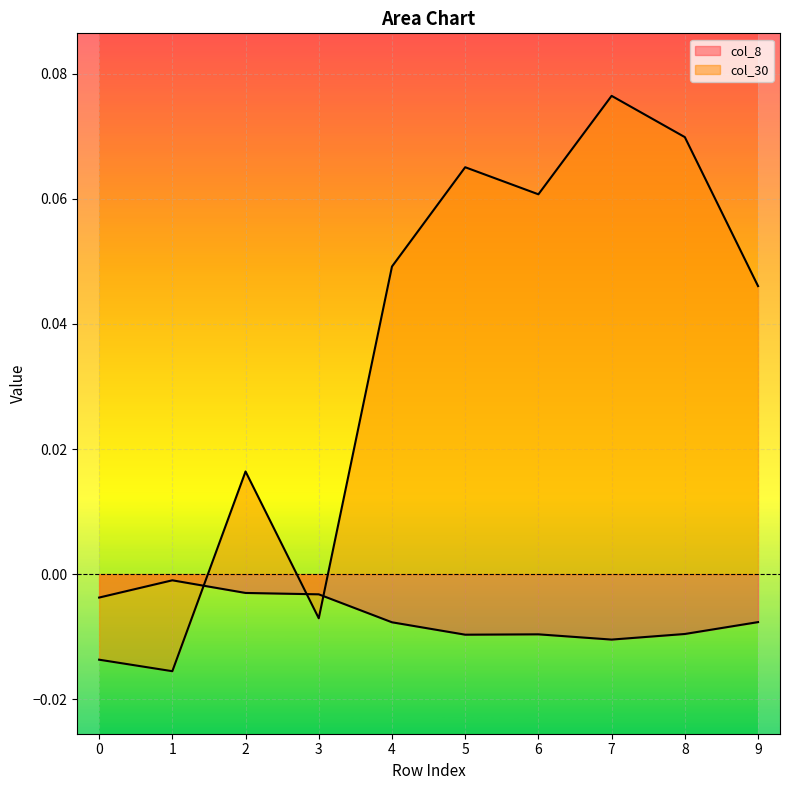

Which series ends up on top after the final intersection of col_30 and col_8?

col_30